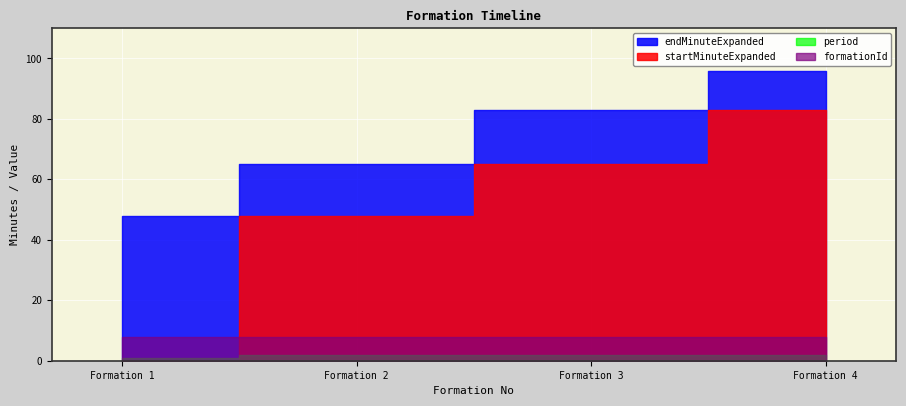

True or false: period and endMinuteExpanded intersect in this chart.

False